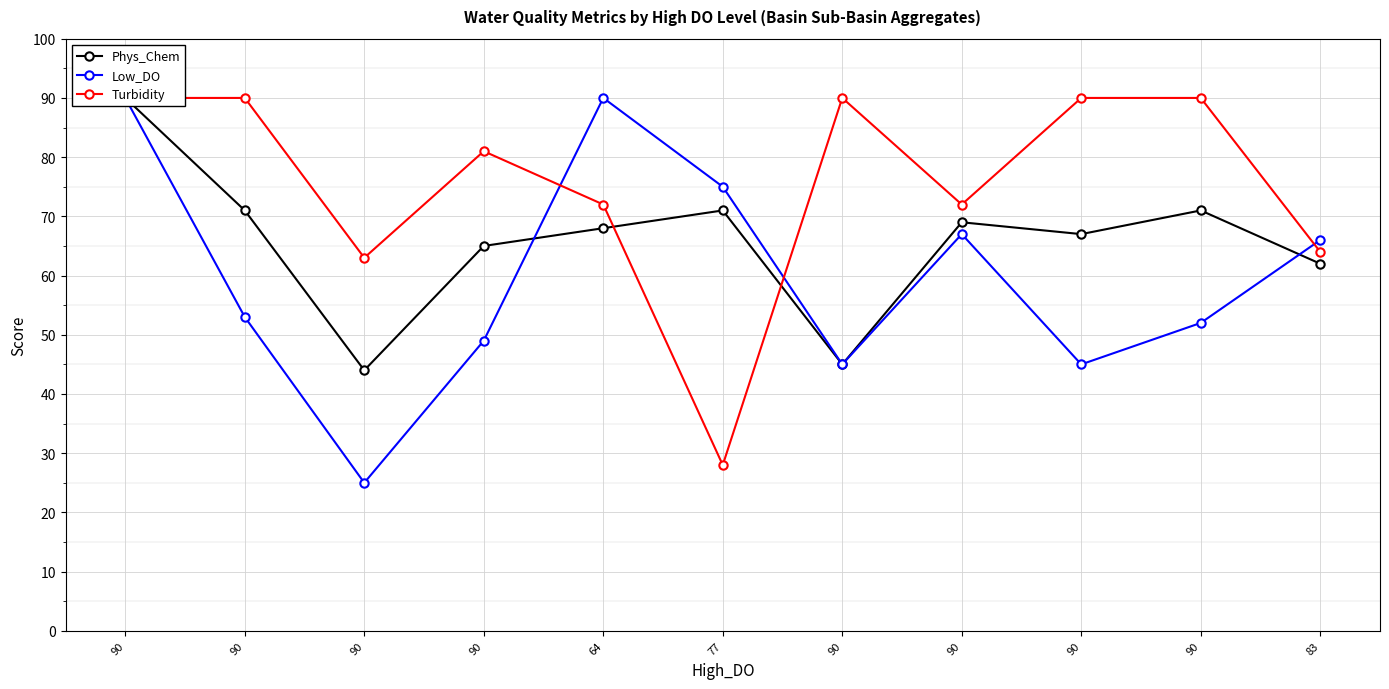

In Low_DO, how many points are higher than both neighbors (excluding endpoints)?

2